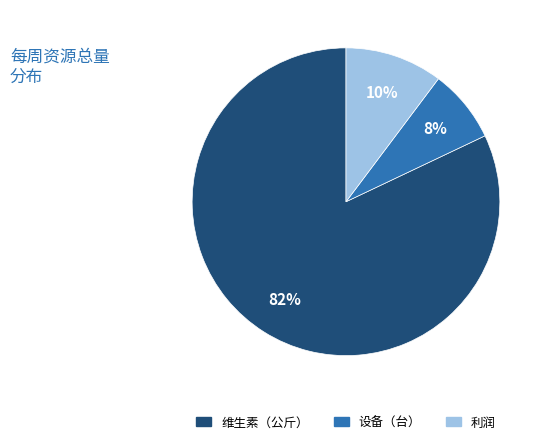

How many slices are in this pie chart?

3